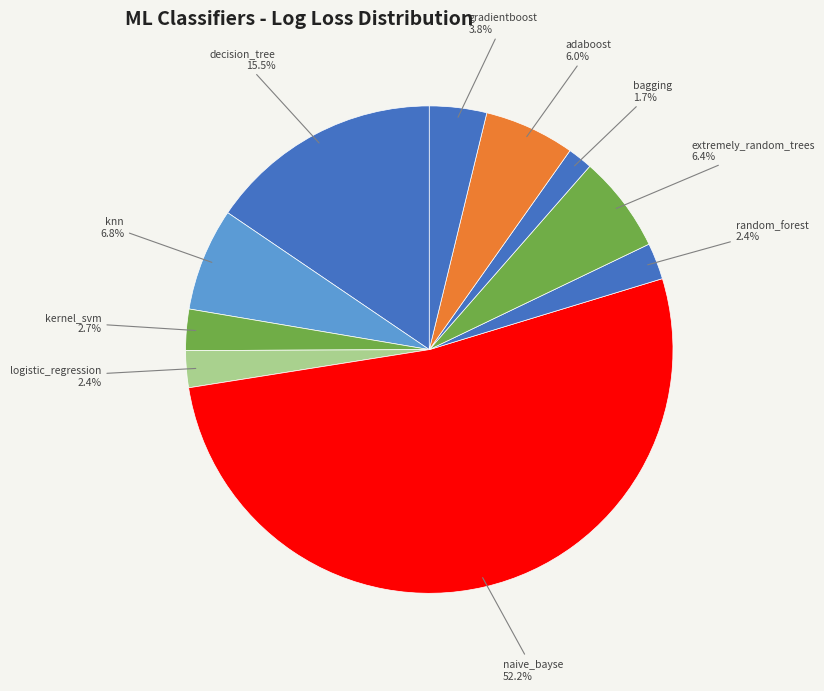

To the nearest percent, what is the average slice percentage?

10%